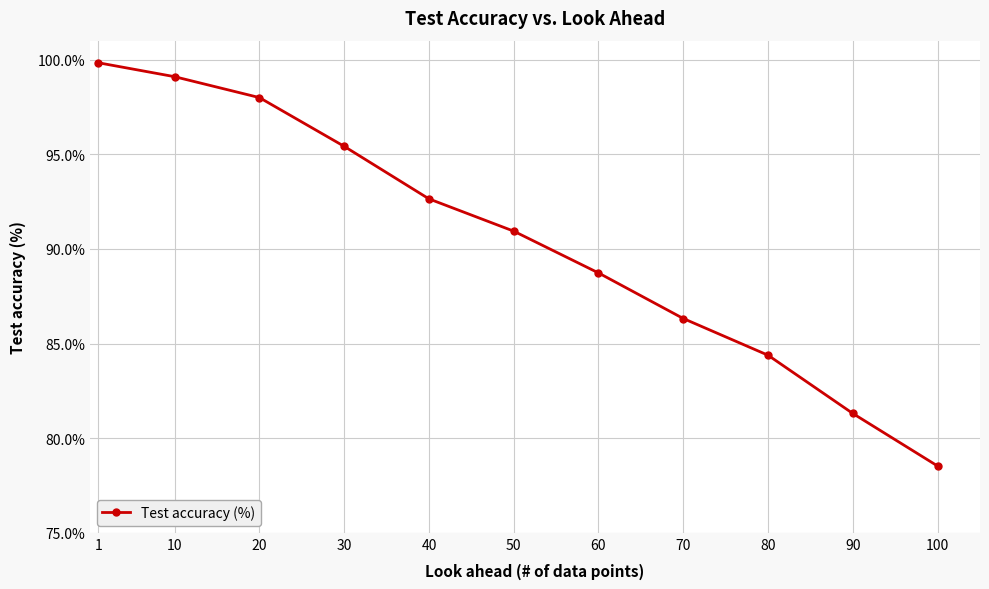

The value at 30 is 167.1. True or false?

False